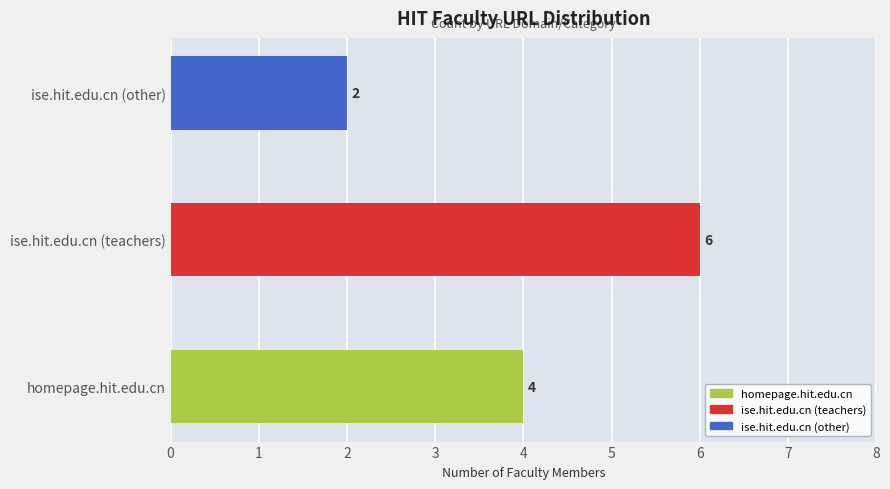

Which category has the lowest value across all series?

ise.hit.edu.cn (other)